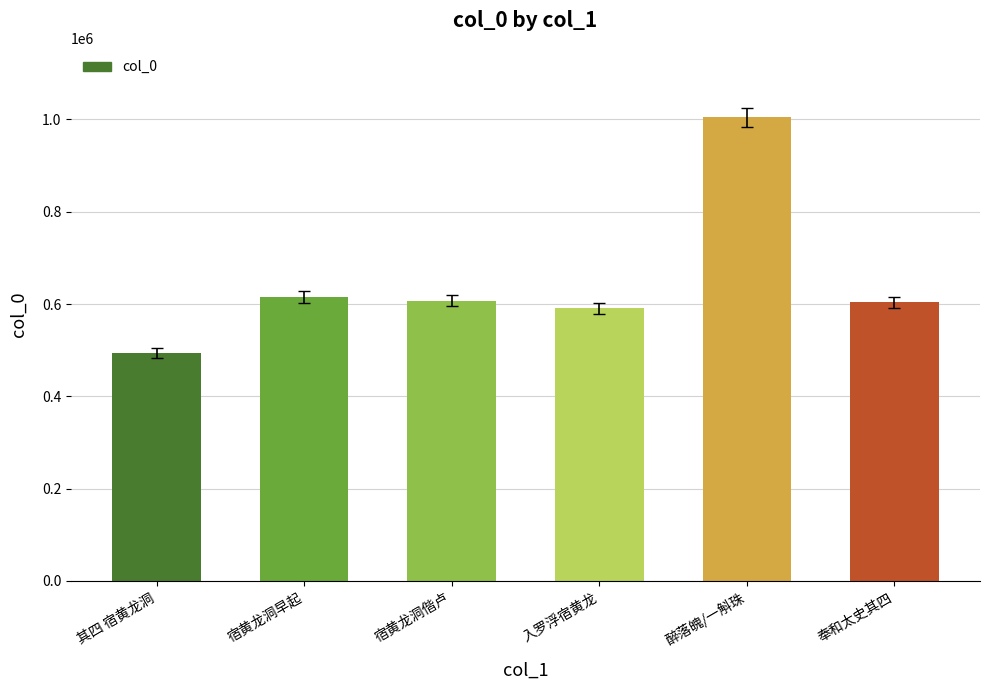

True or false: the data shows 923234 at 奉和太史其四.

False